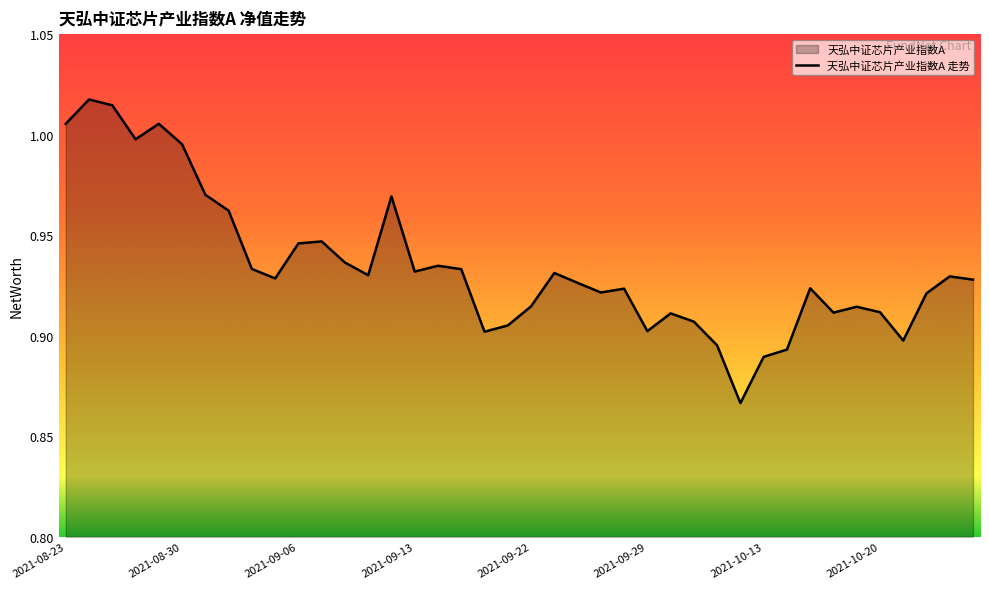

What is the difference between the second highest and minimum values?

0.1